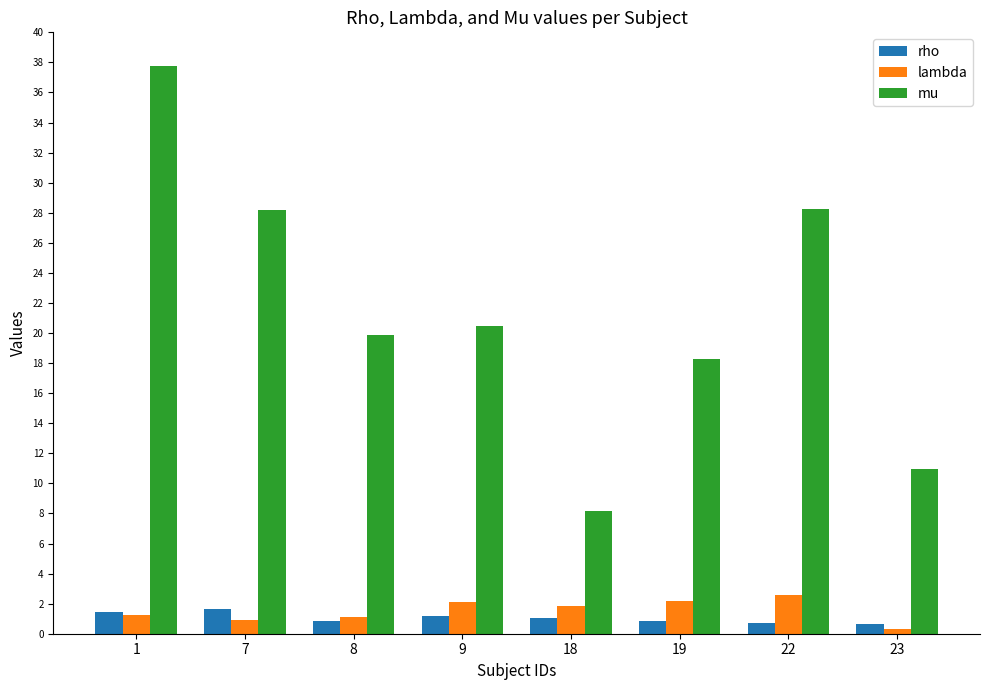

Between 18 and 22, which series saw the biggest shift?

mu